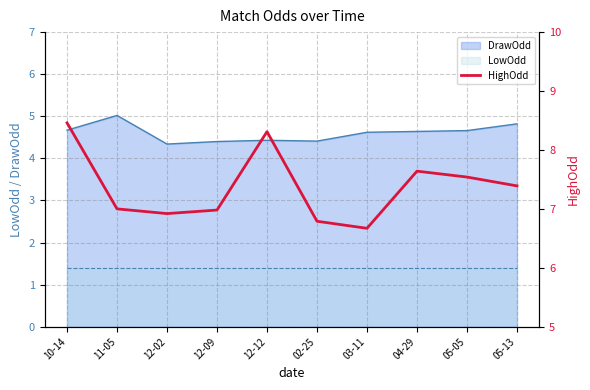

Reading right to left, extract all data points from this chart.

7.4	7.5	7.6	6.7	6.8	8.3	7.0	6.9	7.0	8.5